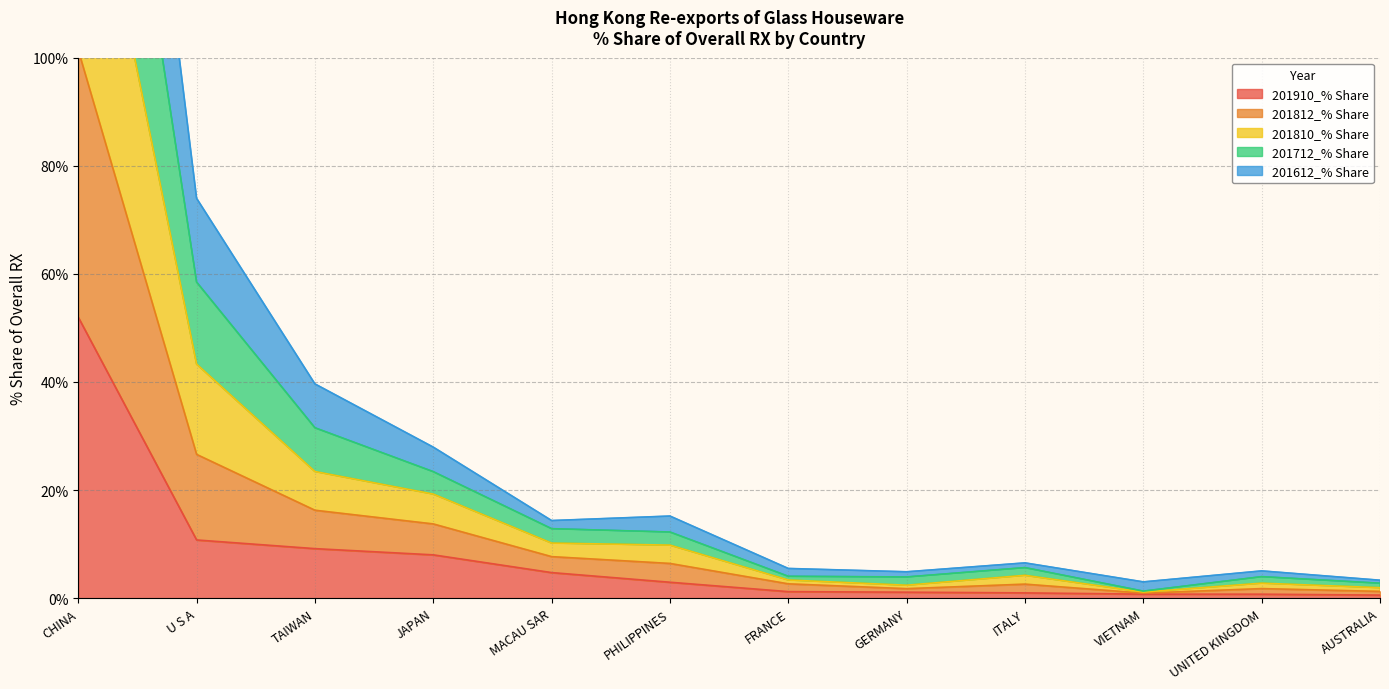

Which category has the highest value in the 201810_% Share series?

CHINA